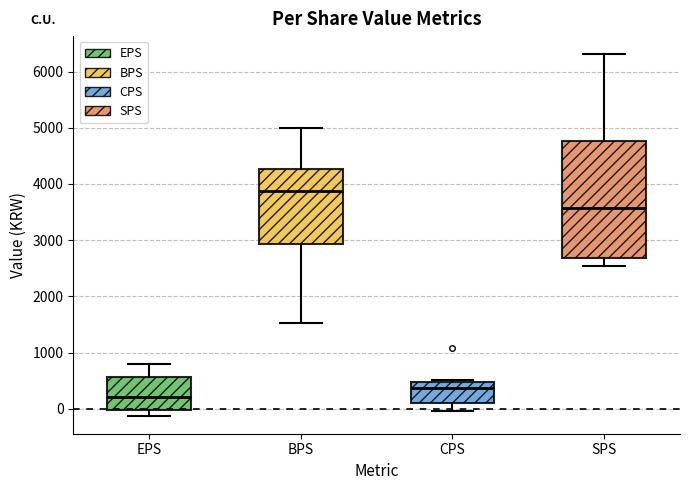

Which box is the tallest, from its lower edge to its upper edge?

SPS